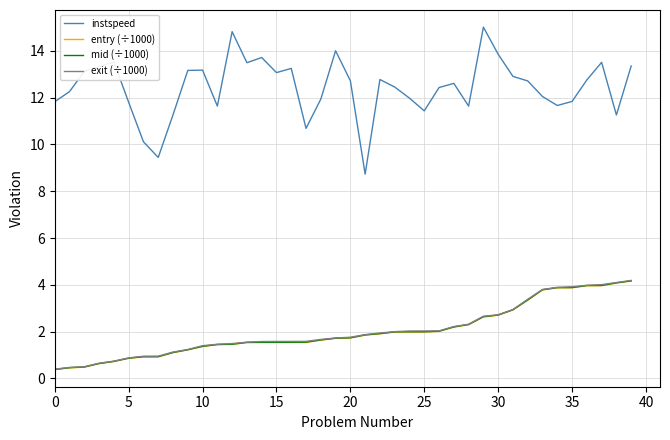

Which series has the largest total across all categories?

instspeed